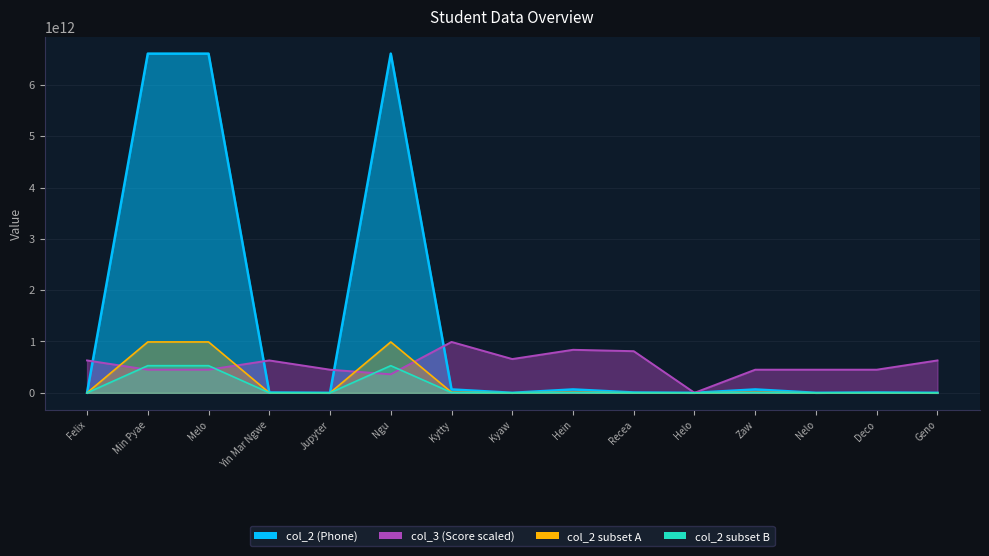

What is the greatest value displayed?

6609460000000